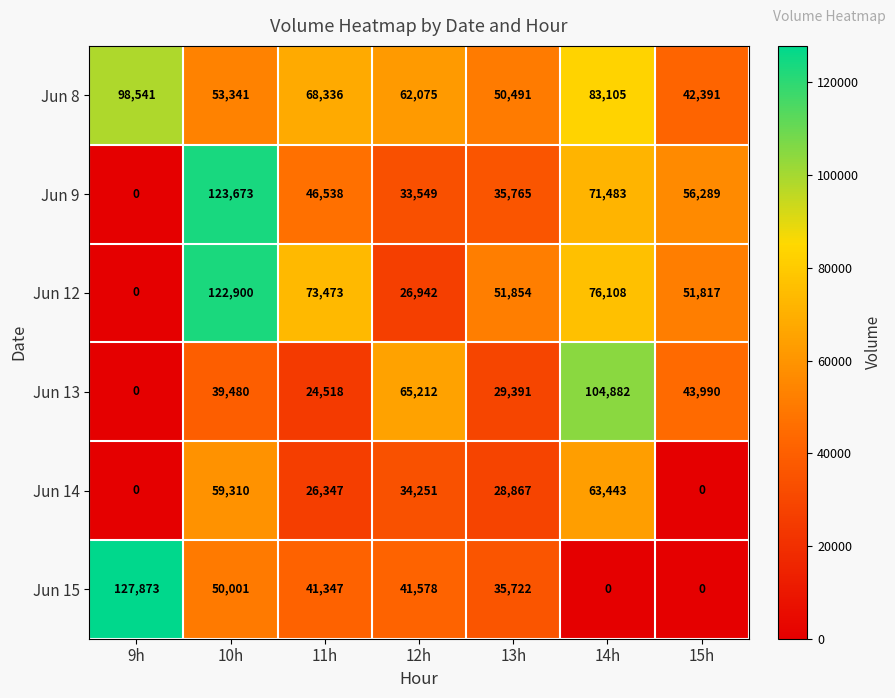

What is the spread (max minus min) of values at 14h?

104882